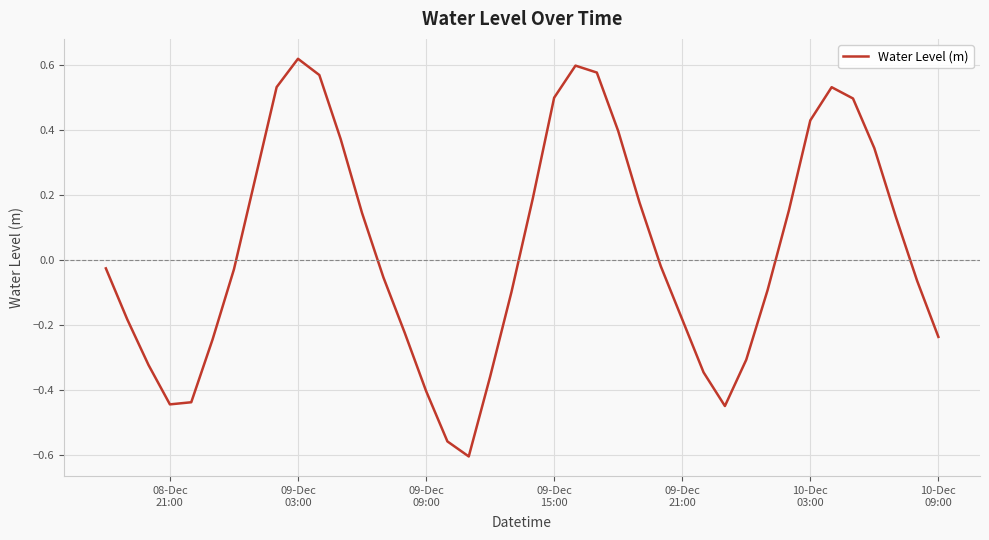

What is the difference between the maximum and minimum values?

1.2